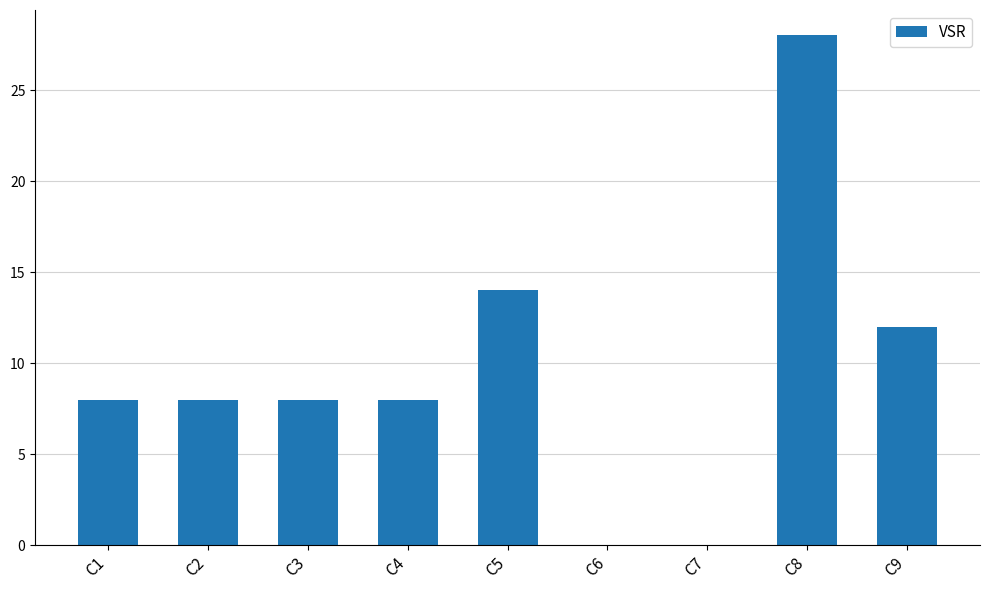

What is the sum of the values at C6 and C2?

8